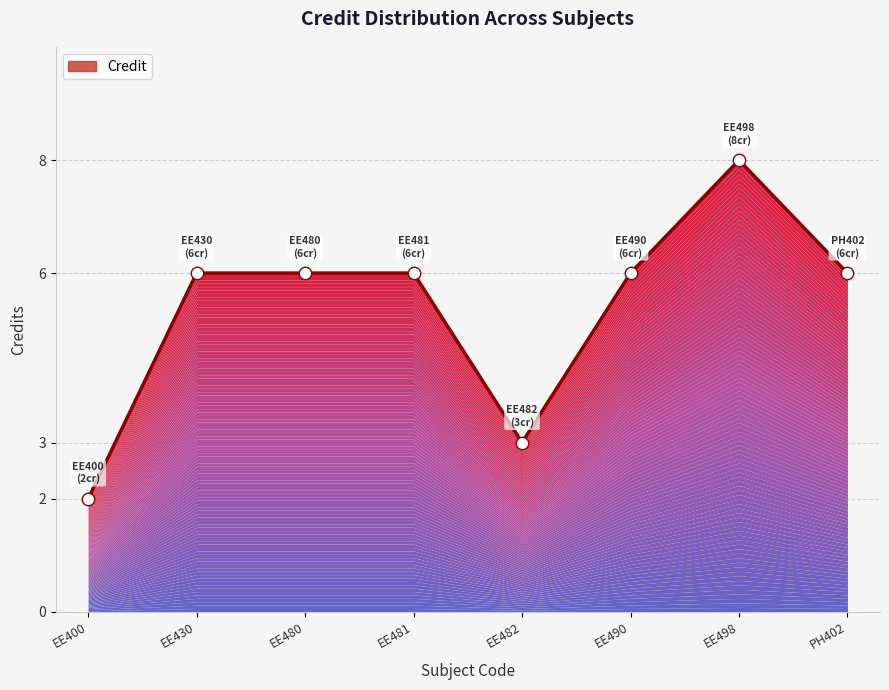

Between EE498 and PH402, which is larger?

EE498